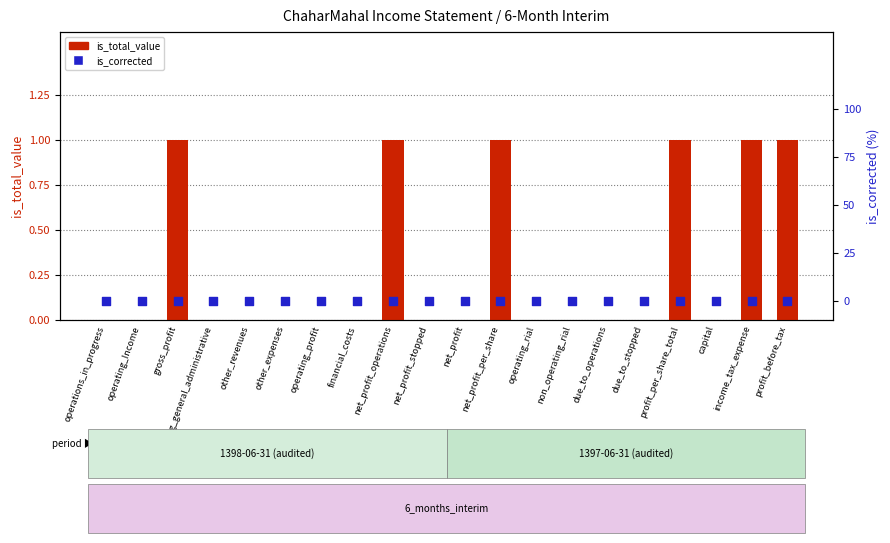

Is the value of is_corrected at net_profit_operations greater than the value of is_total_value at gross_profit?

No